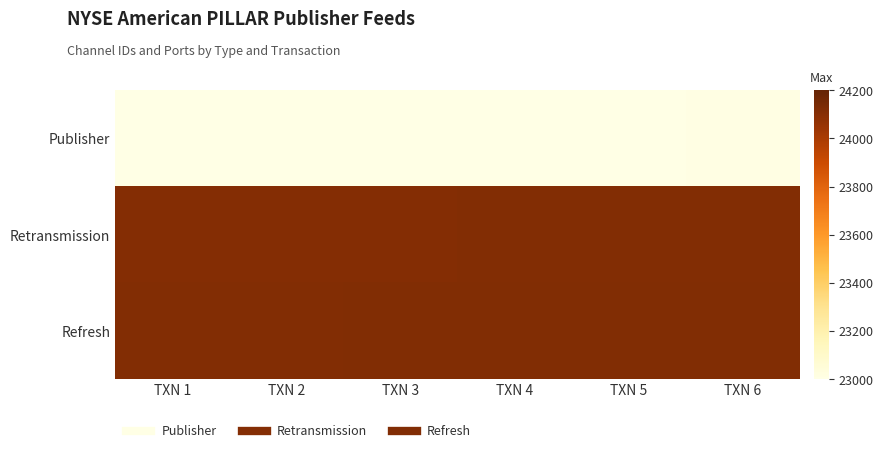

Rank the series at TXN 1 from lowest to highest value.

Publisher, Retransmission, Refresh